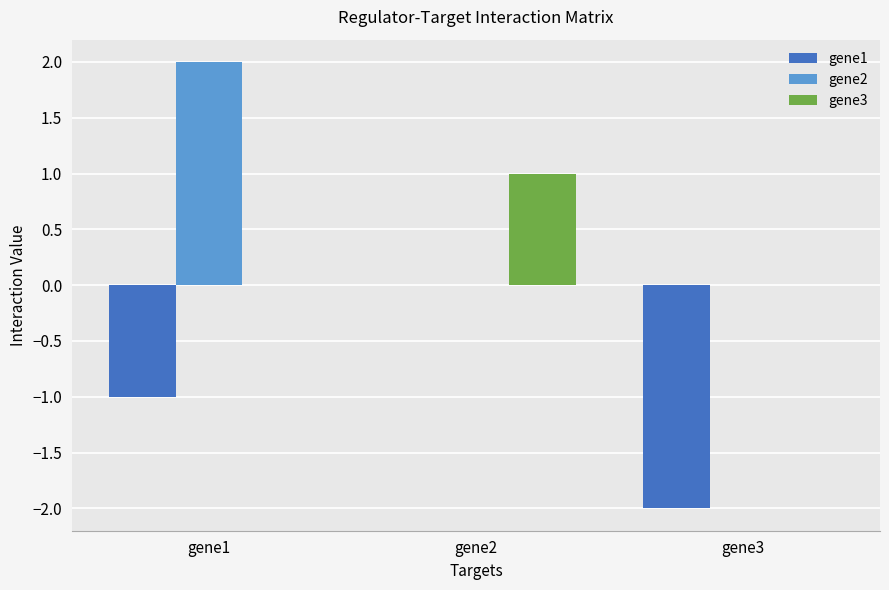

Between gene2 and gene3, which series saw the biggest shift?

gene1